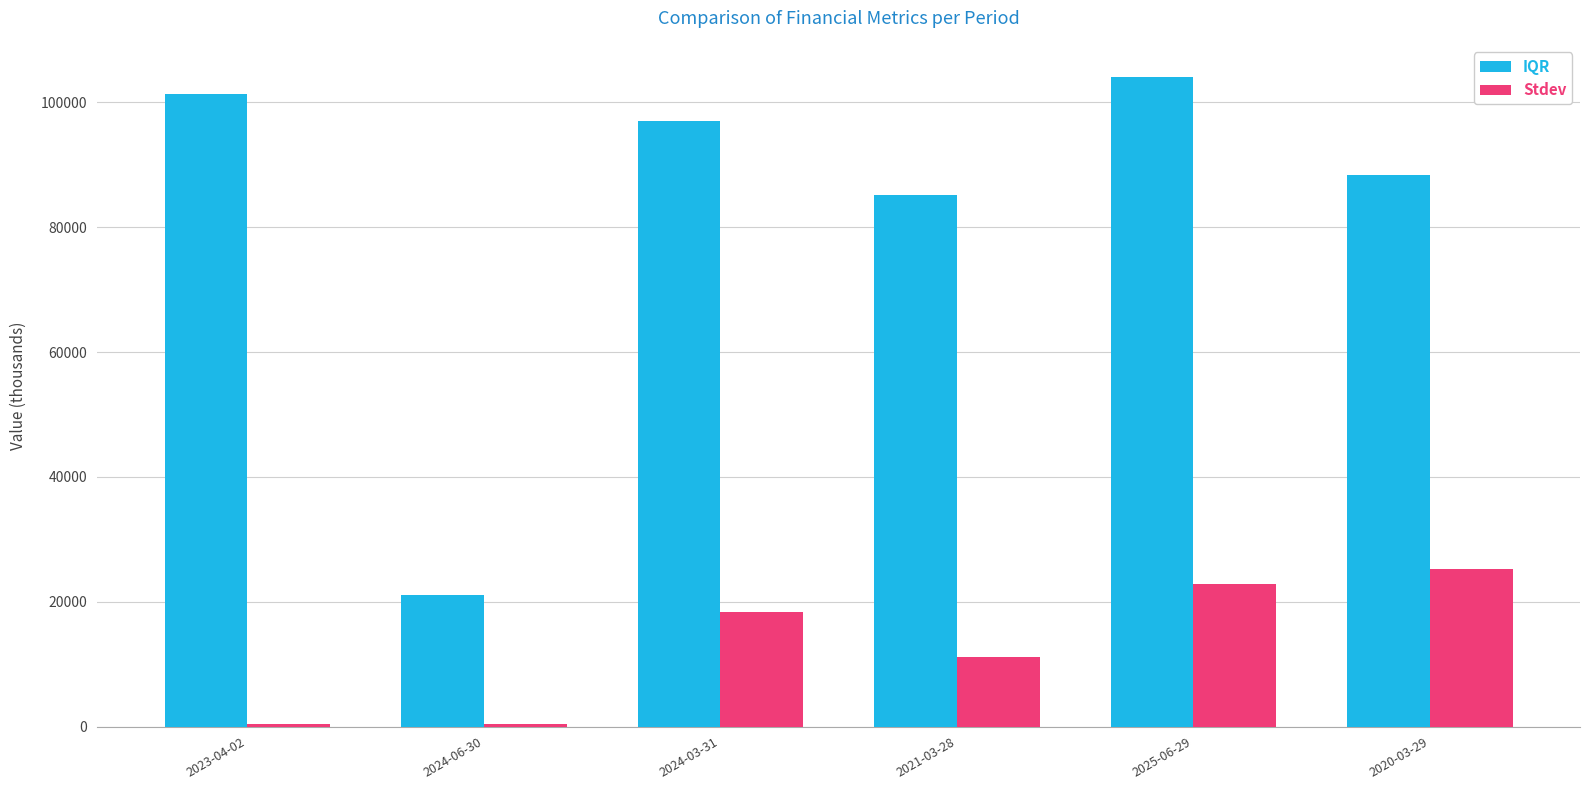

The IQR series shows 38837 at 2023-04-02. True or false?

False